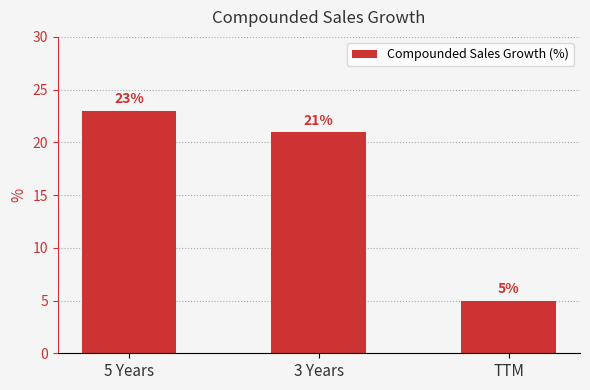

What is the difference between the maximum and minimum values?

18